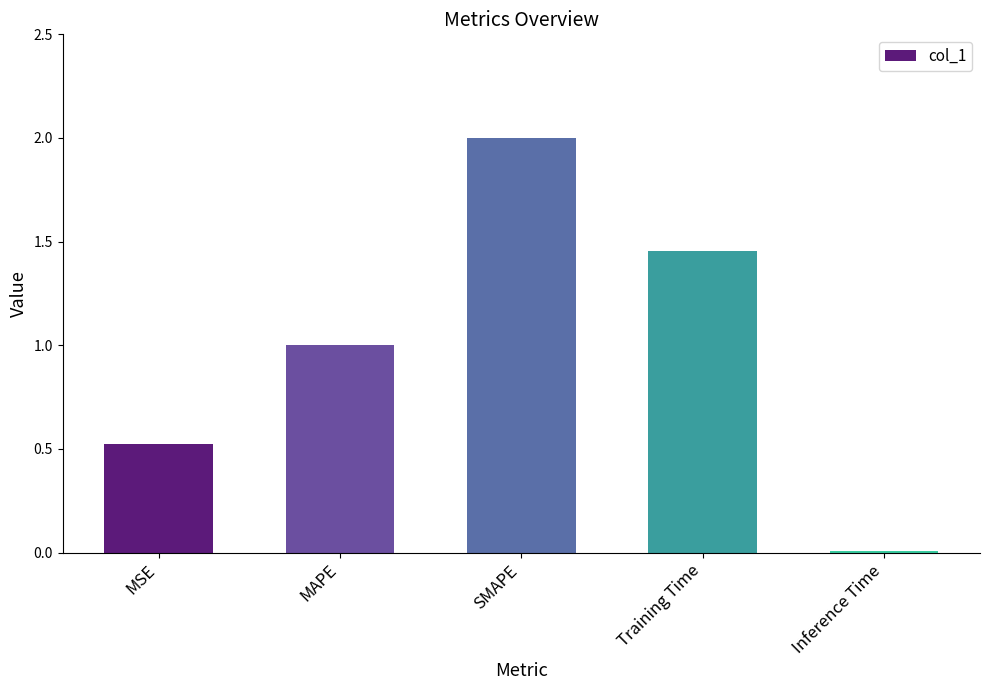

What value does the data have at MSE?

0.5